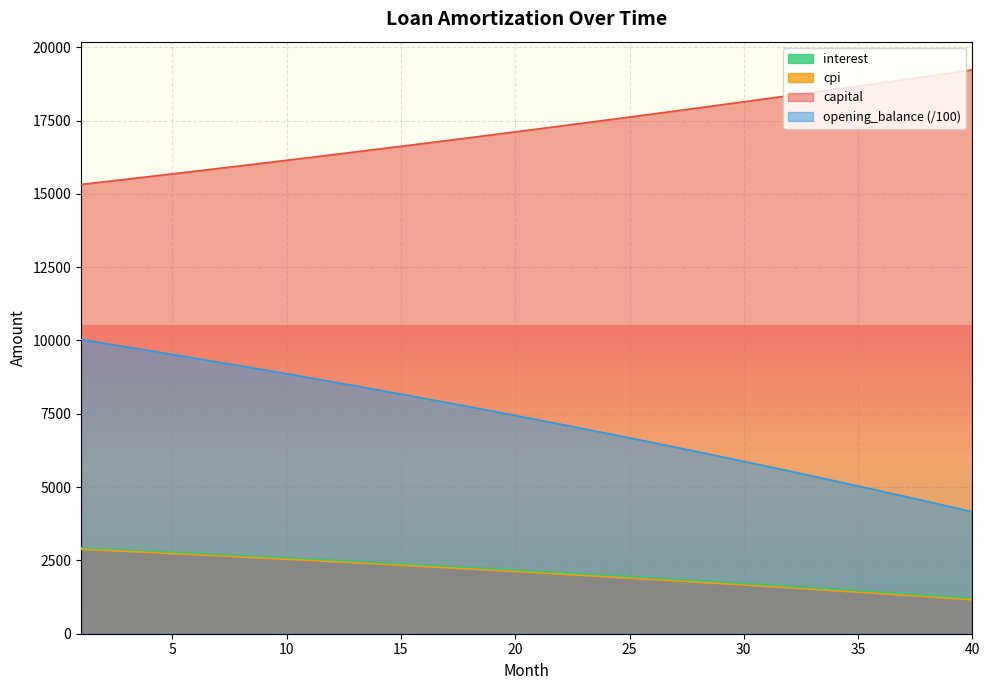

Which series has the largest total across all categories?

capital